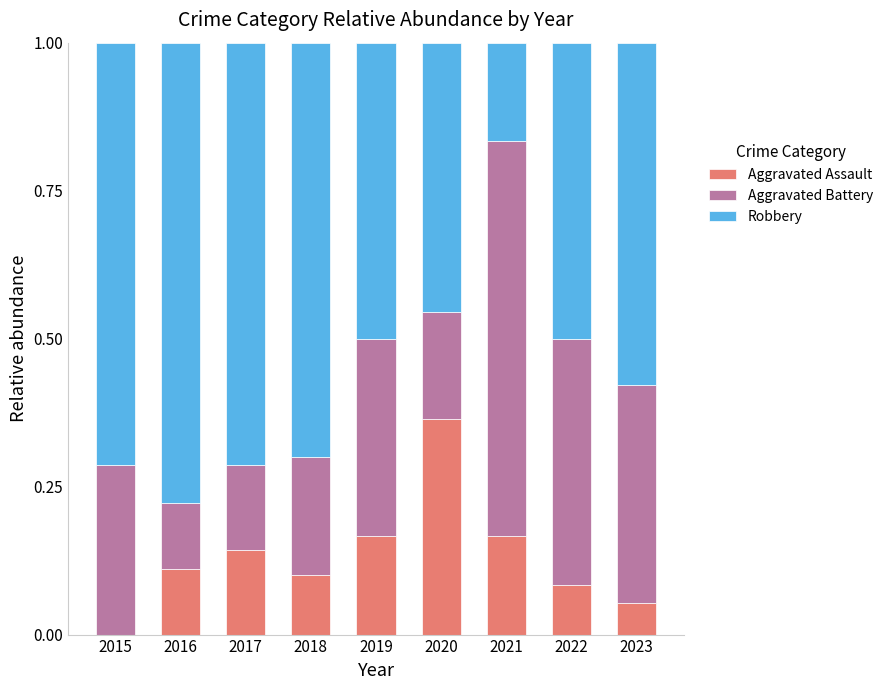

The Aggravated Assault series shows 0.0 at 2017. True or false?

False